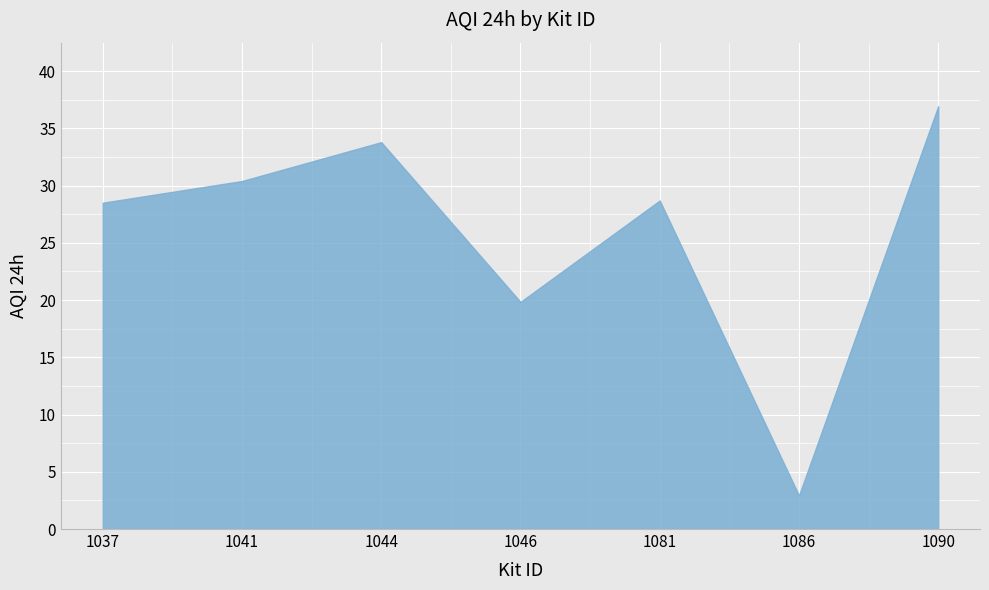

Which label corresponds to the largest value in the chart?

1090